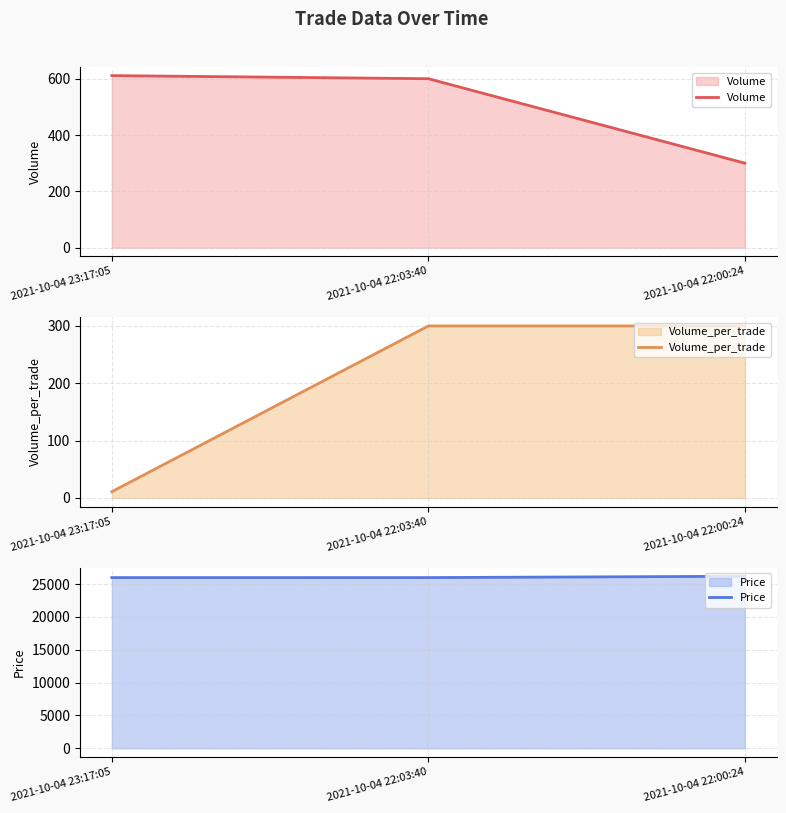

What value does the Price series have at 2021-10-04 22:03:40, to the nearest 5?

26000